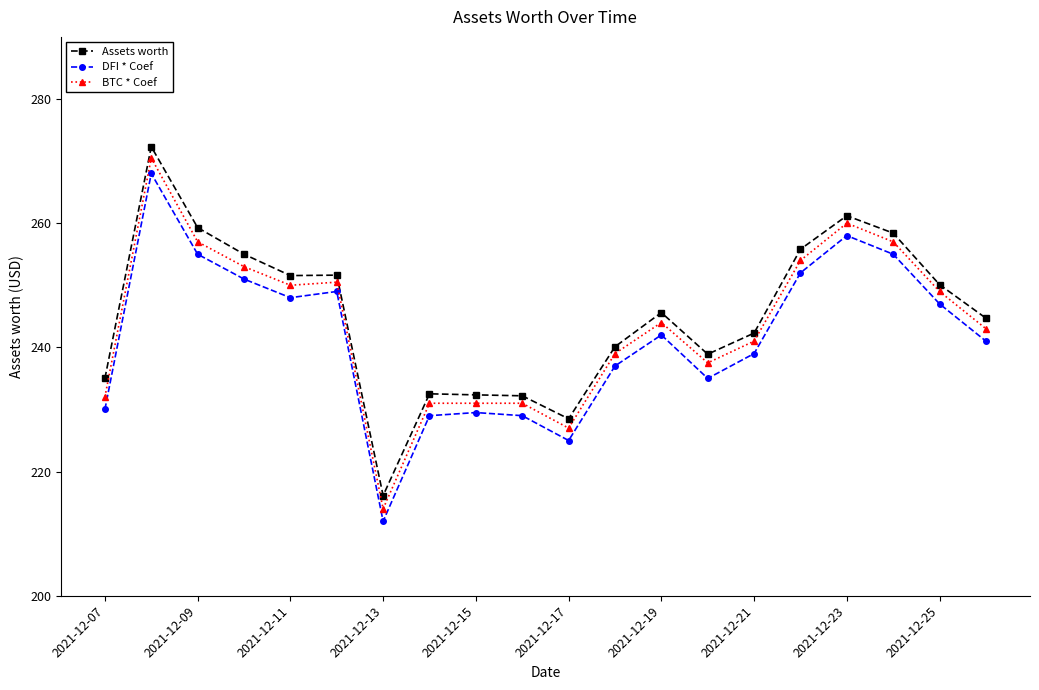

True or false: BTC * Coef has more than 0 interior local peaks.

True